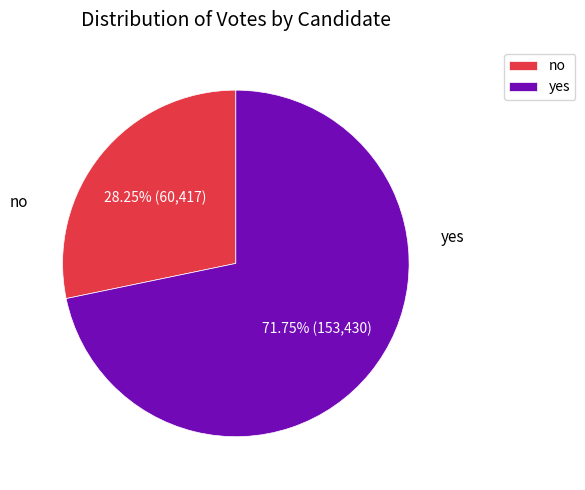

What percentage is the no slice, to the nearest percent?

28%